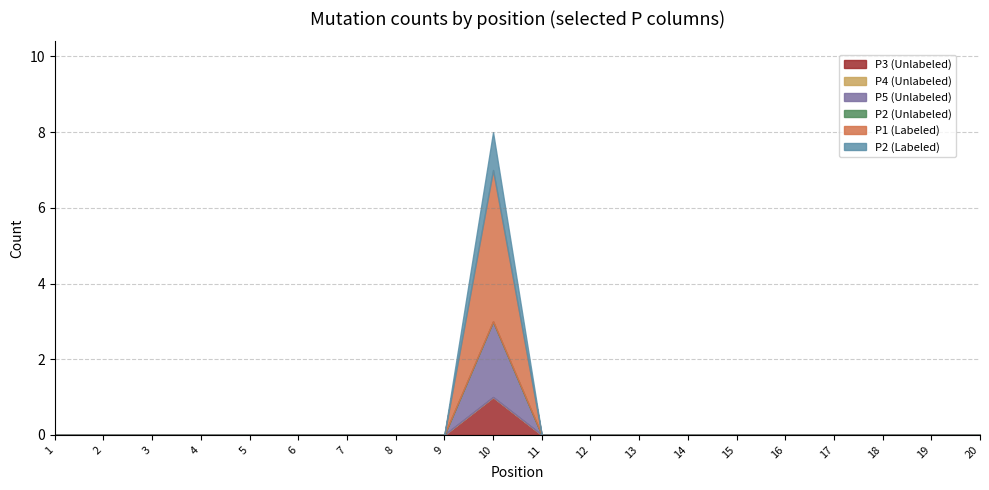

What are all the series names shown in the legend?

P3 (Unlabeled), P4 (Unlabeled), P5 (Unlabeled), P2 (Unlabeled), P1 (Labeled), P2 (Labeled)